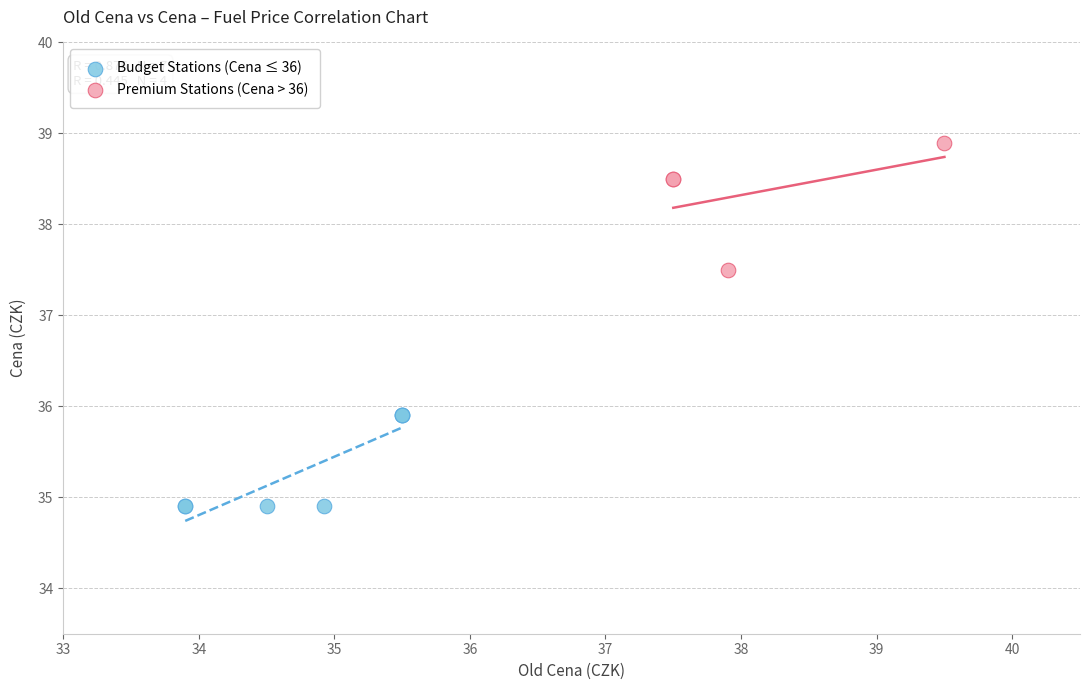

What are all the series names shown in the legend?

Budget Stations (Cena ≤ 36), Premium Stations (Cena > 36)